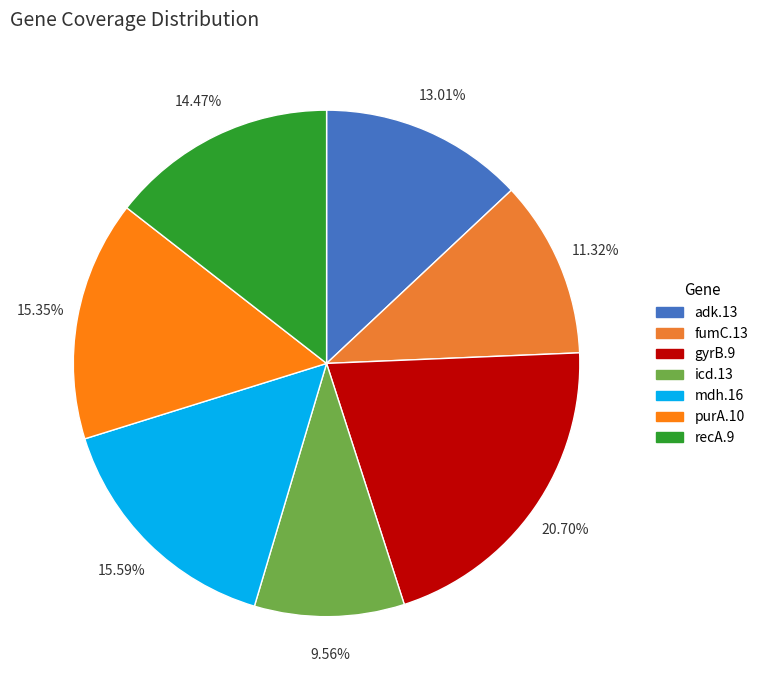

What percentage is NOT represented by icd.13?

90.4%